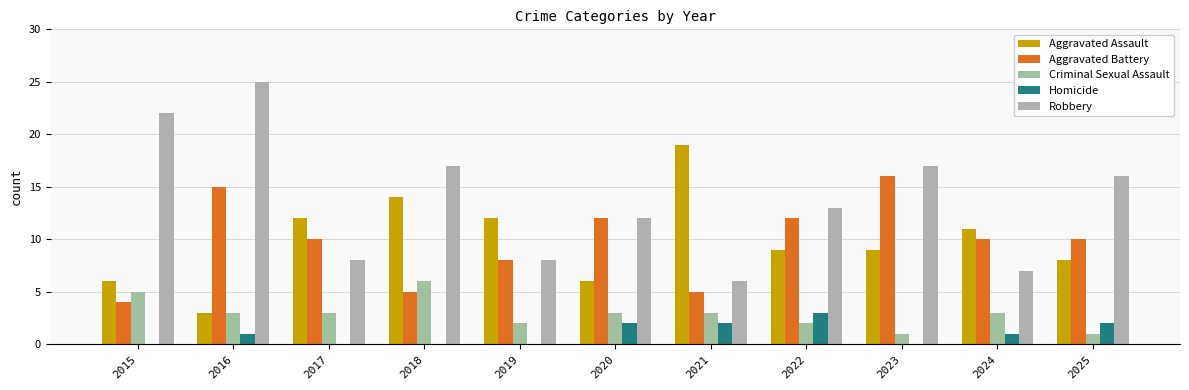

Count the number of categories in the chart.

11